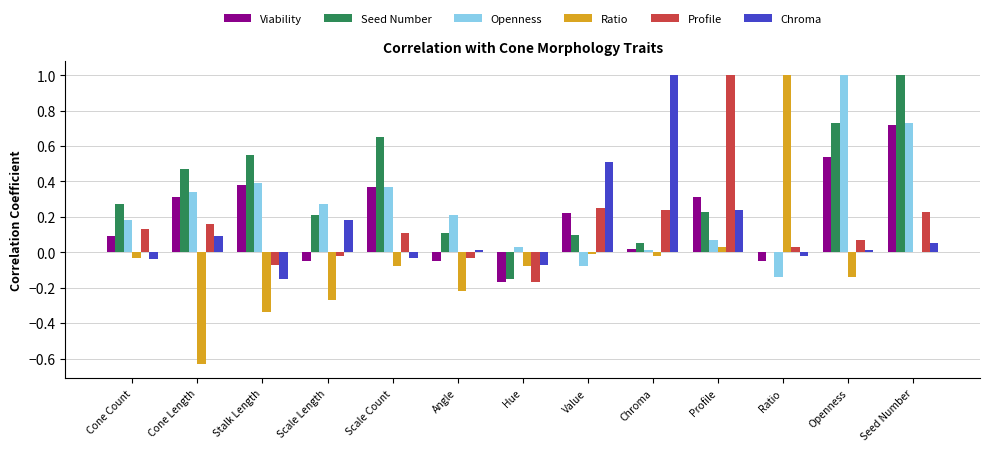

What is the sum of the Viability values at Seed Number and Stalk Length?

1.1